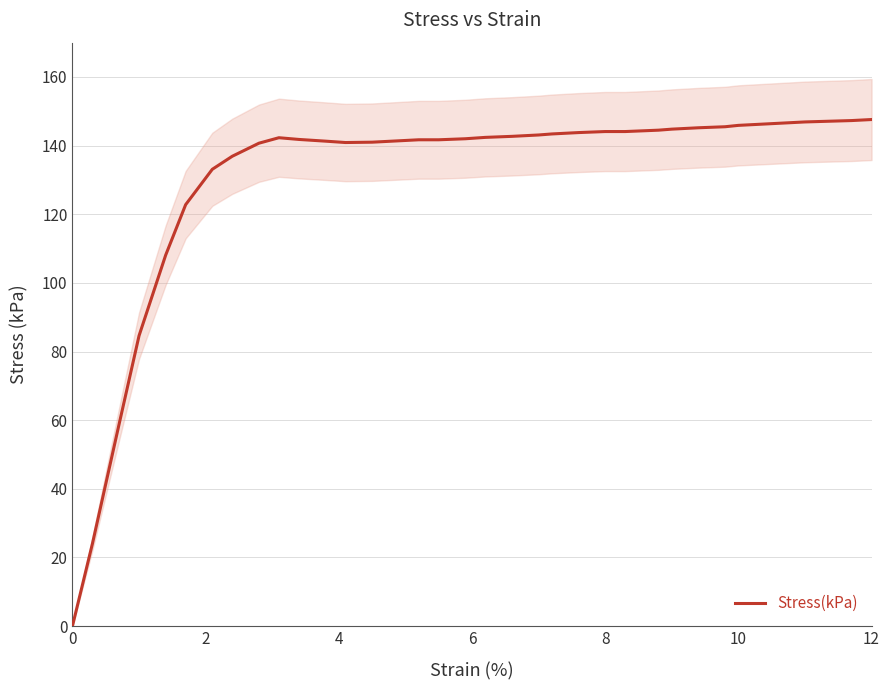

Does the chart have visible grid lines?

Yes